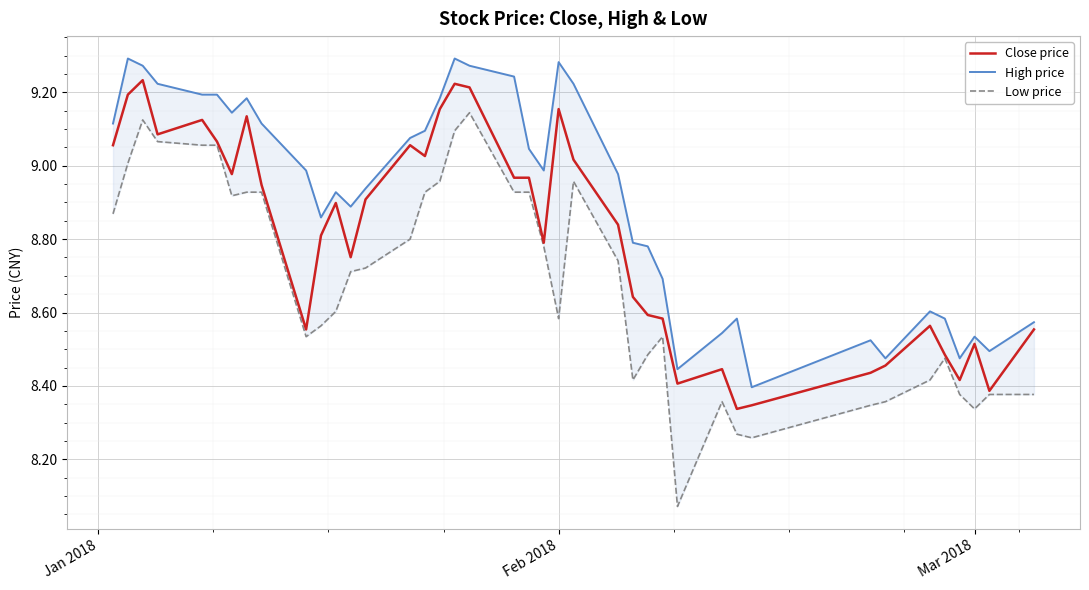

What is the minimum value shown in the chart?

8.1